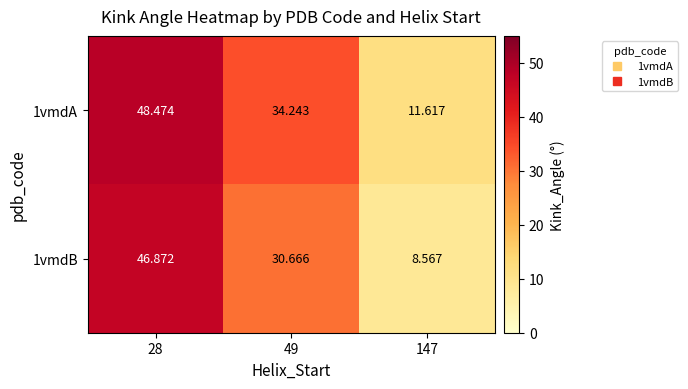

Is the value of 1vmdA at 147 greater than the value of 1vmdB at 49?

No